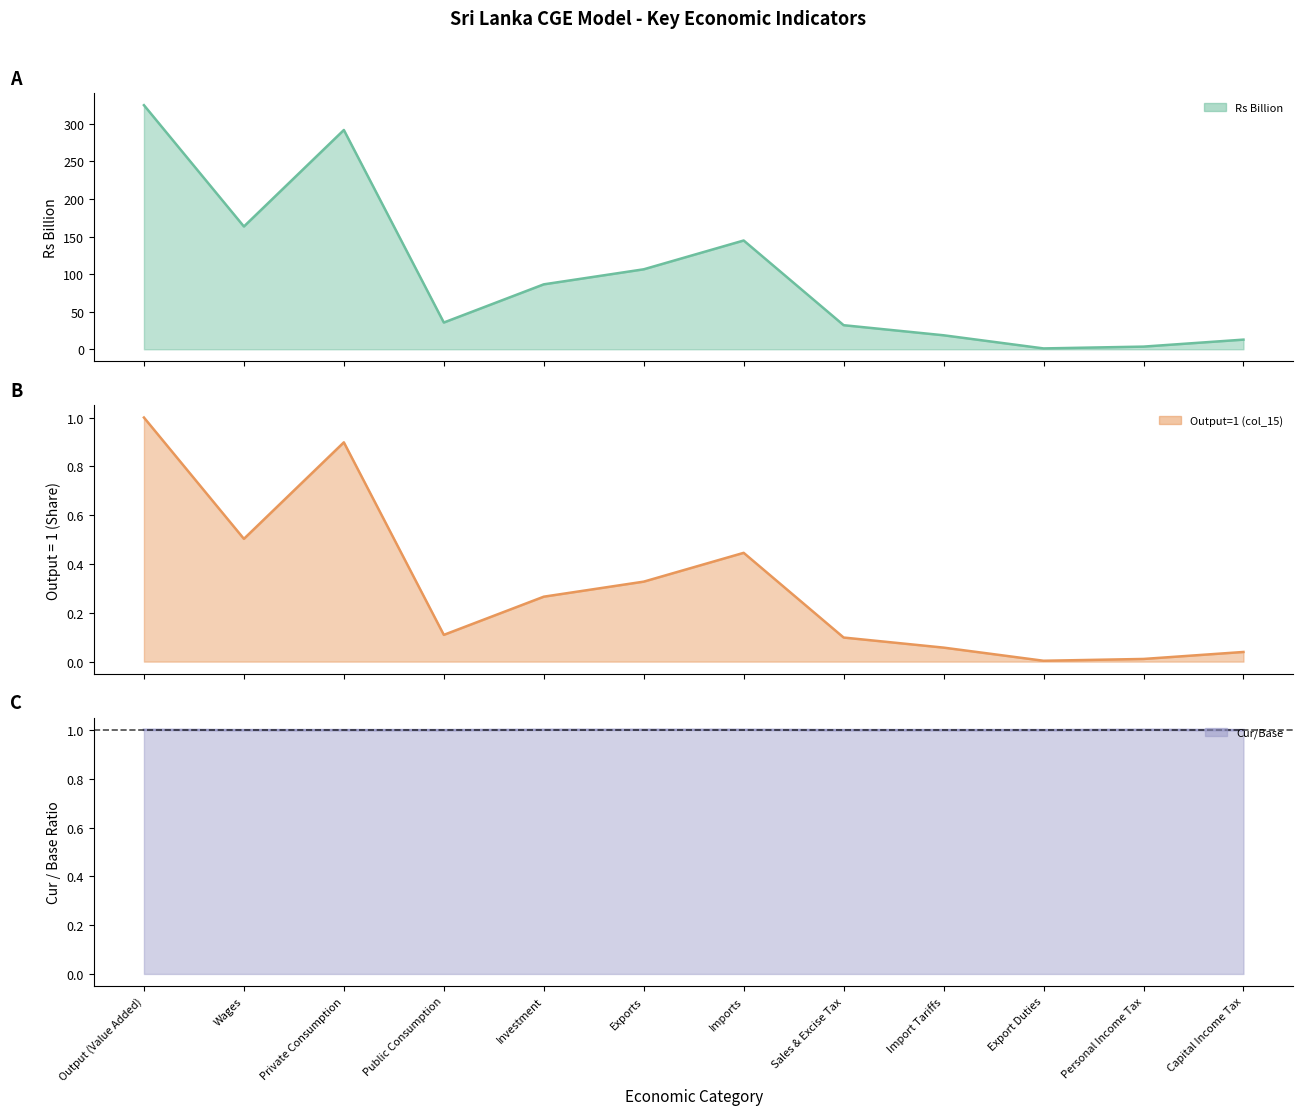

What is the difference between the Rs Billion values at Exports and Sales & Excise Tax?

74.4